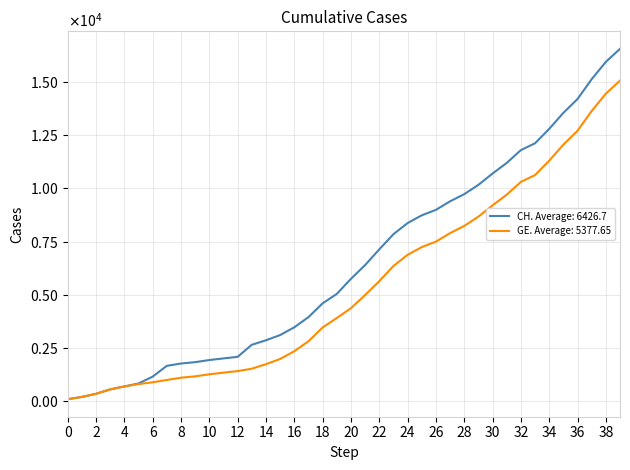

Rank the series by their maximum value, from lowest to highest.

GE. Average: 5377.65, CH. Average: 6426.7